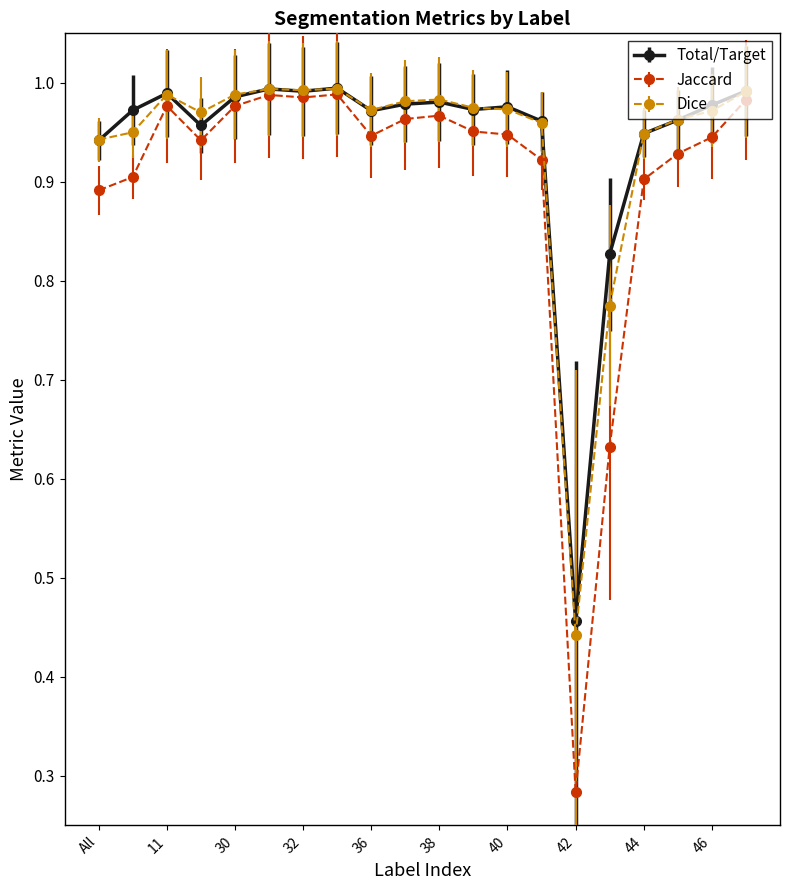

Which series has the largest range (max minus min)?

Jaccard